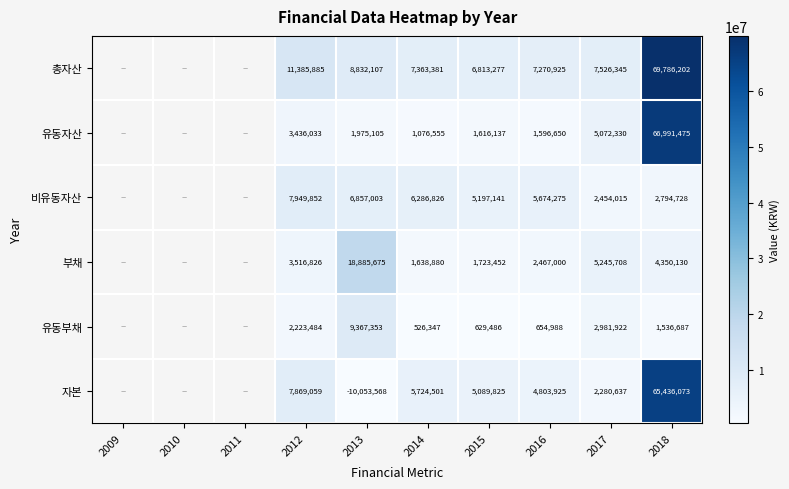

At 2015, list the series in order from smallest to largest.

유동부채, 유동자산, 부채, 자본, 비유동자산, 총자산